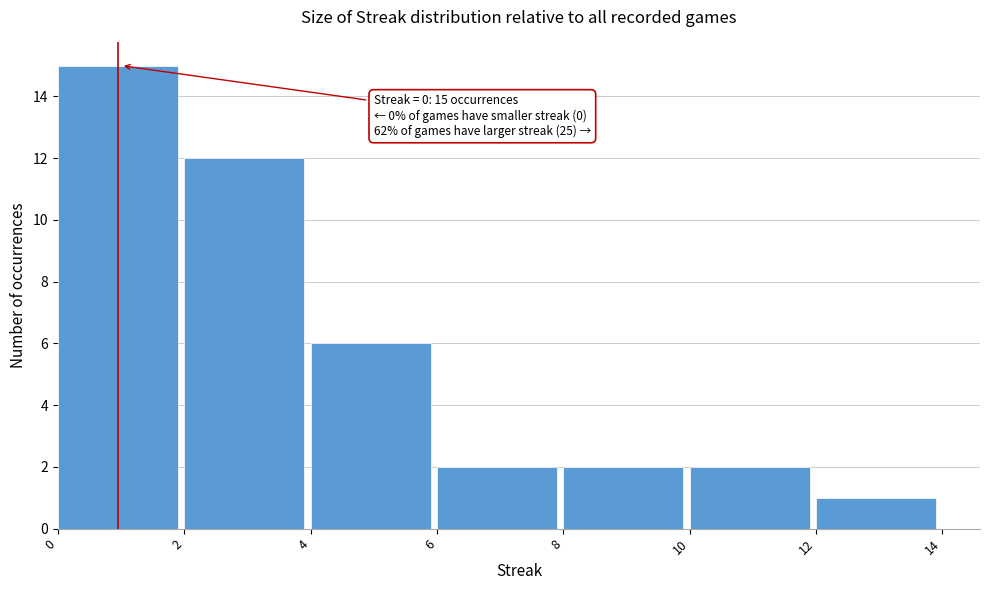

Over which range of the x-axis is the bar tallest?

0 to 2